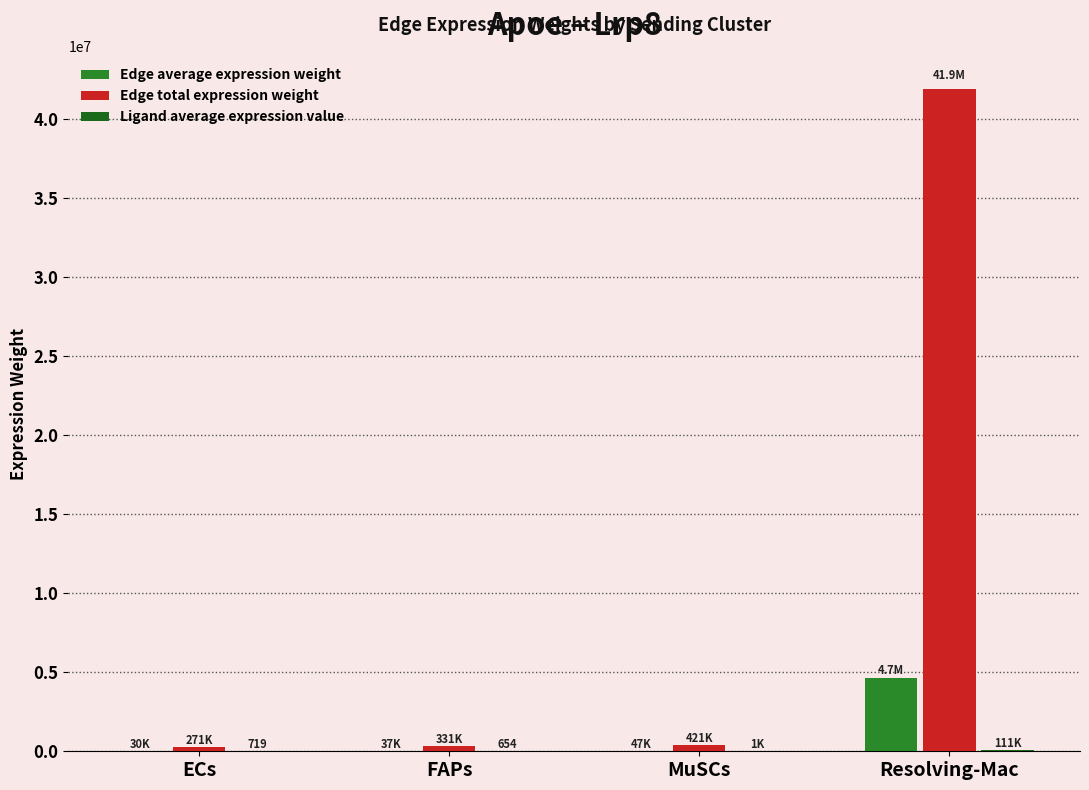

Rank the series at FAPs from lowest to highest value.

Ligand average expression value, Edge average expression weight, Edge total expression weight